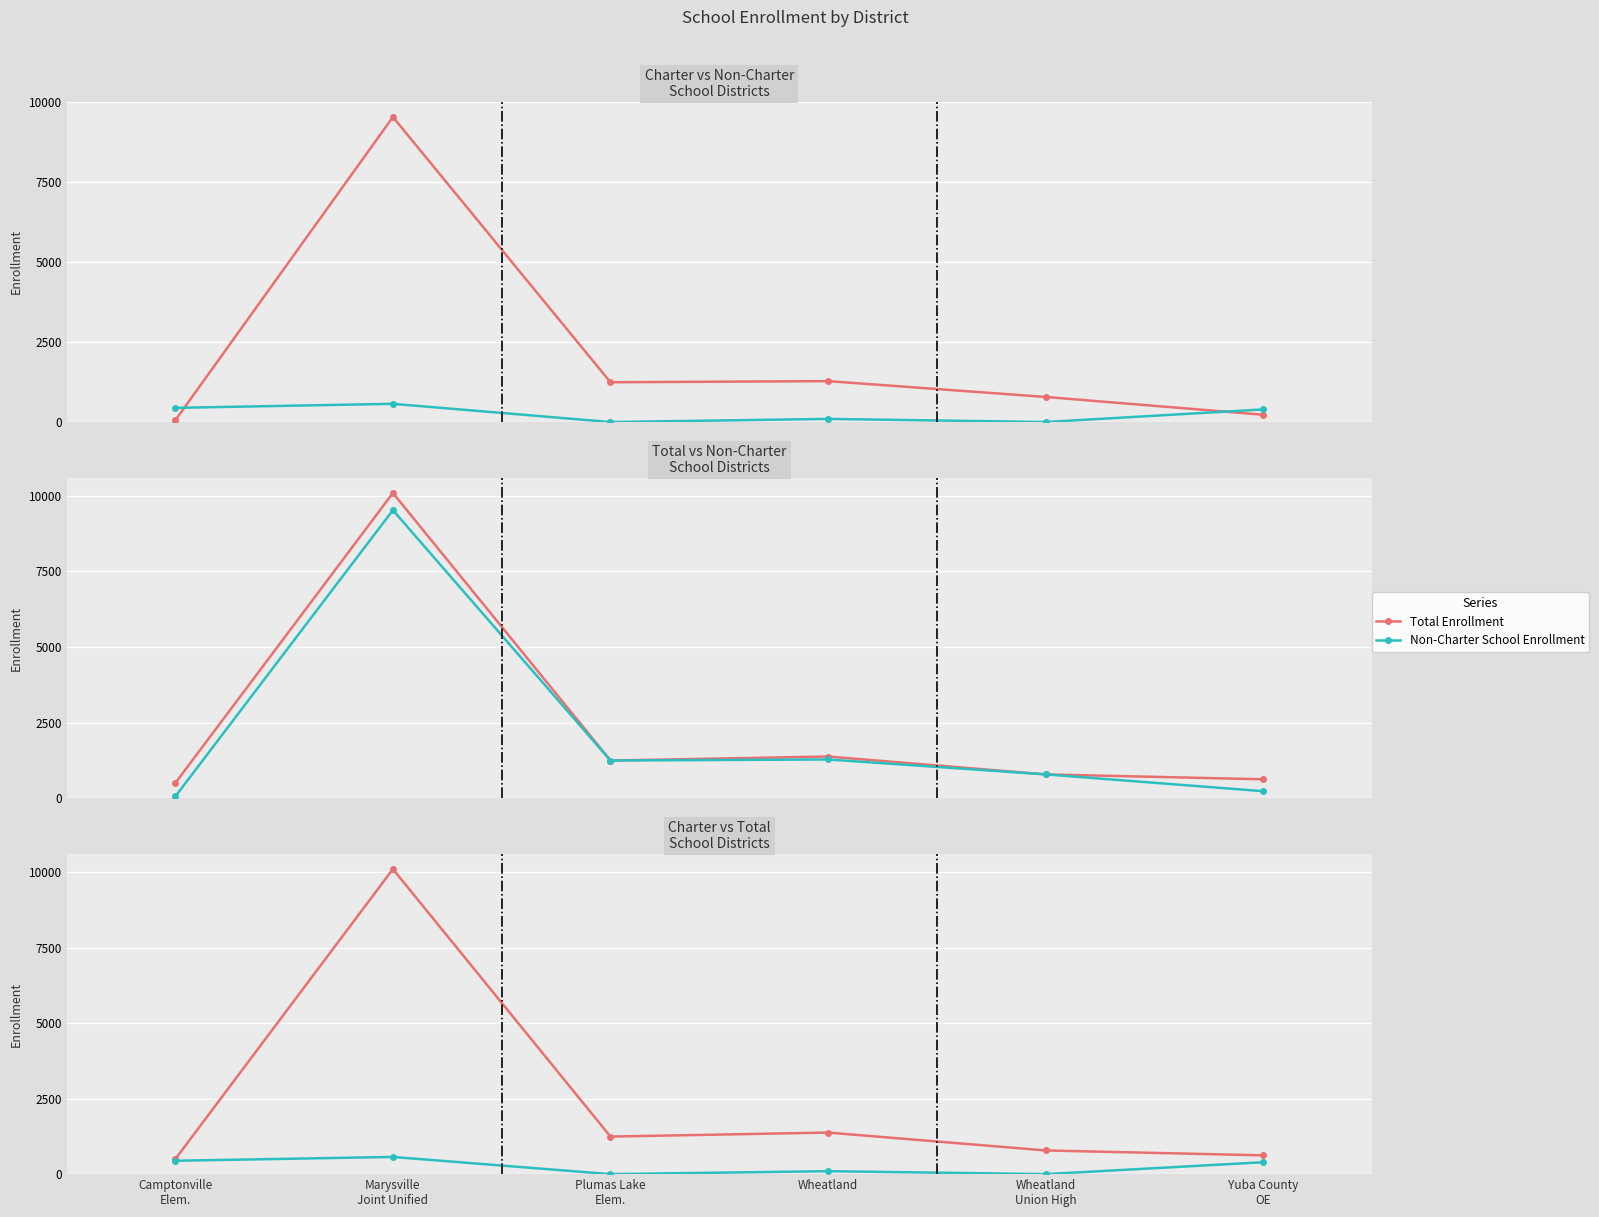

Where is the first local maximum for Non-Charter School Enrollment?

Marysville
Joint Unified